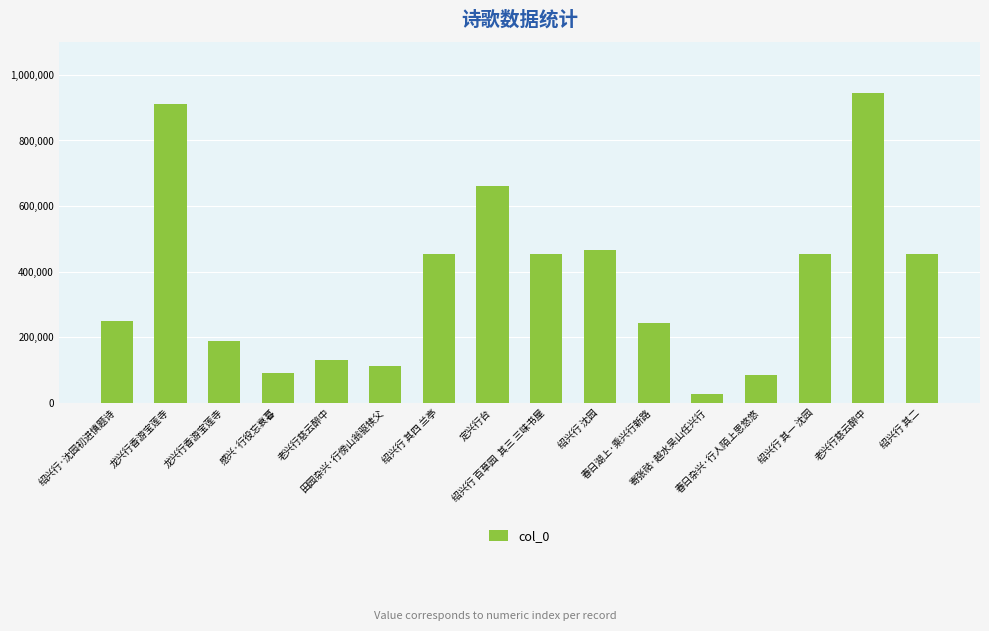

What is the difference between the maximum and minimum values?

919825